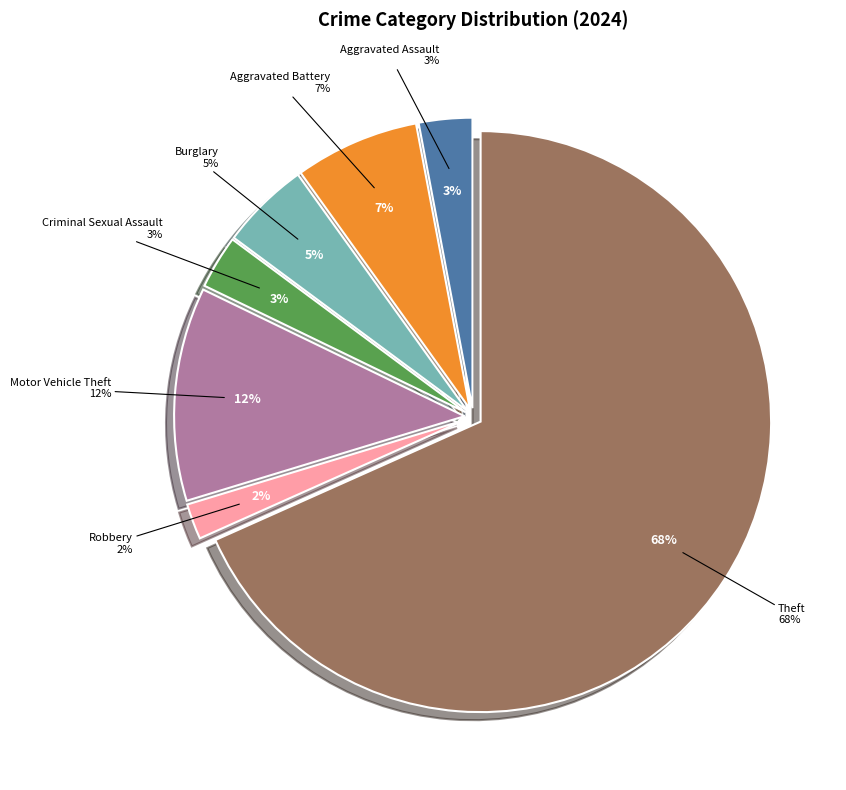

What is the largest slice in the pie chart?

Theft